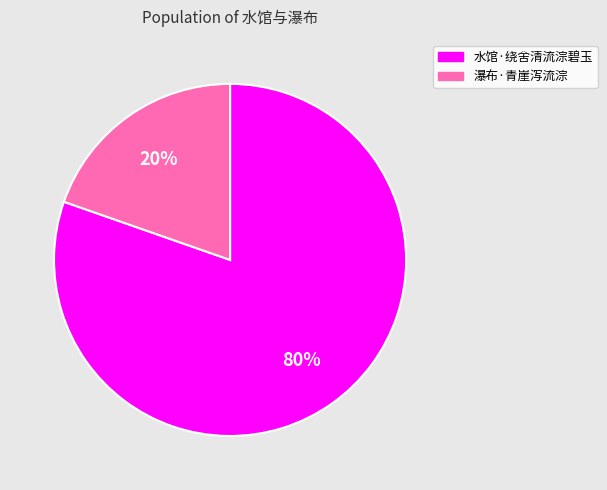

Approximately how many times larger is the value at 瀑布·青崖泻流淙 compared to 水馆·绕舍清流淙碧玉?

0.2